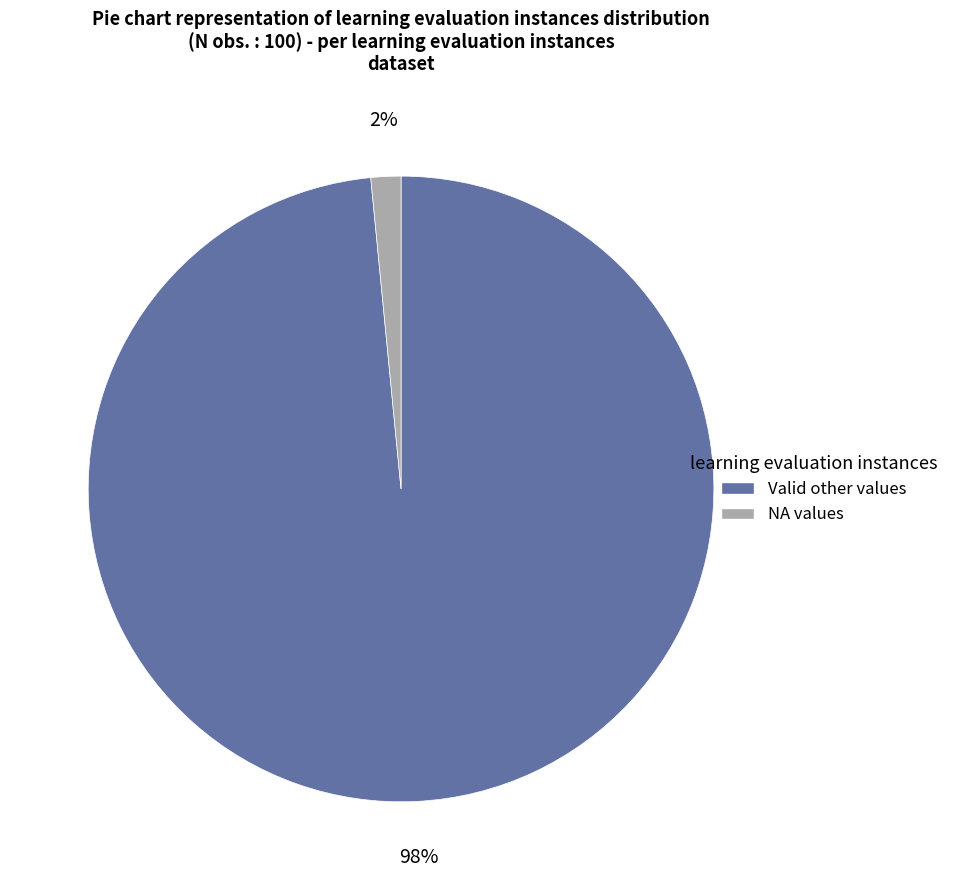

Is there any slice that represents more than half of the pie?

Yes